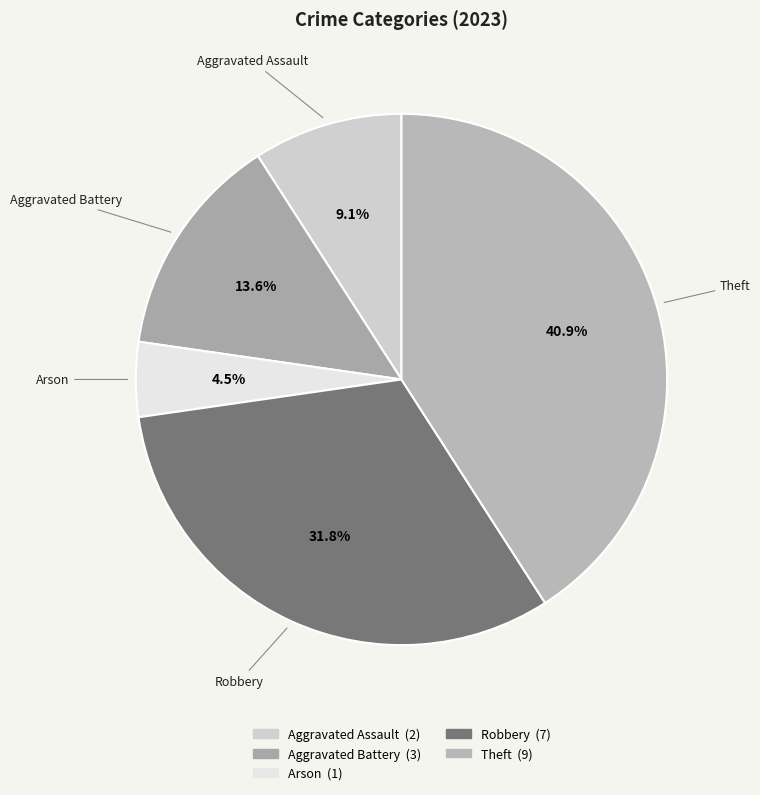

How many segments does this pie chart have?

5